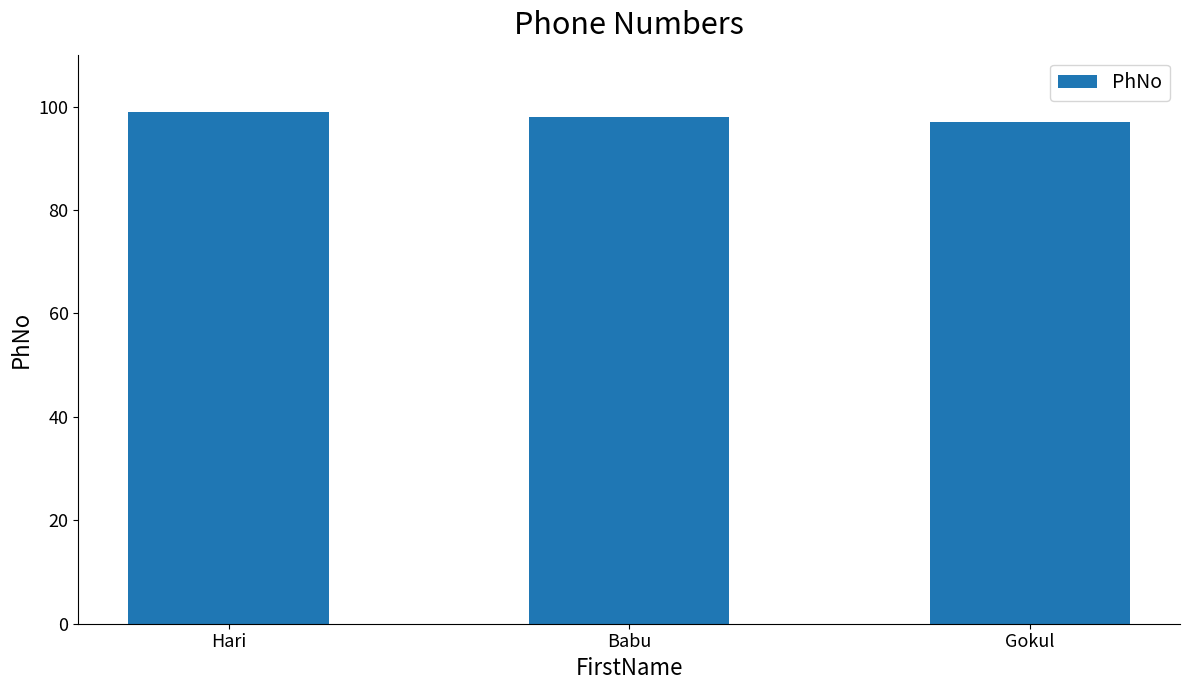

List the labels in order of value, largest first.

Hari, Babu, Gokul